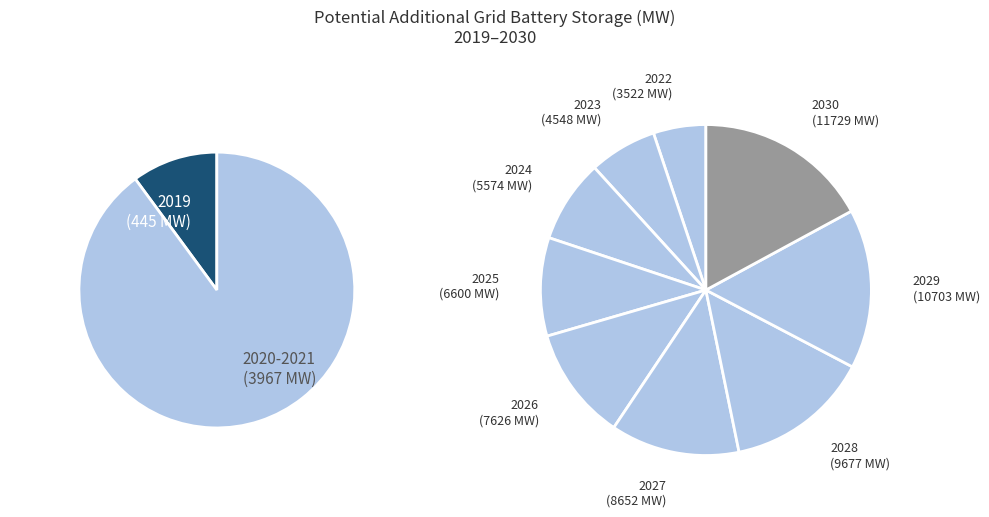

Combined, what portion of the pie is 2028 and 2022?

18.1%